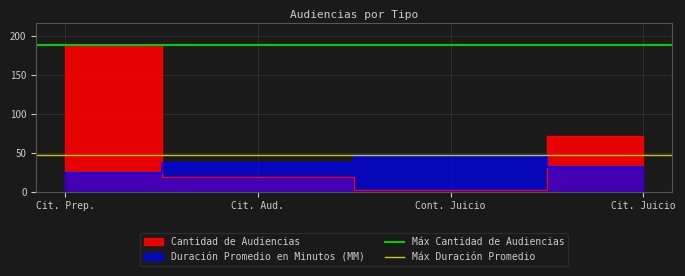

At which category is the sum across all series the highest?

Cit. Prep.